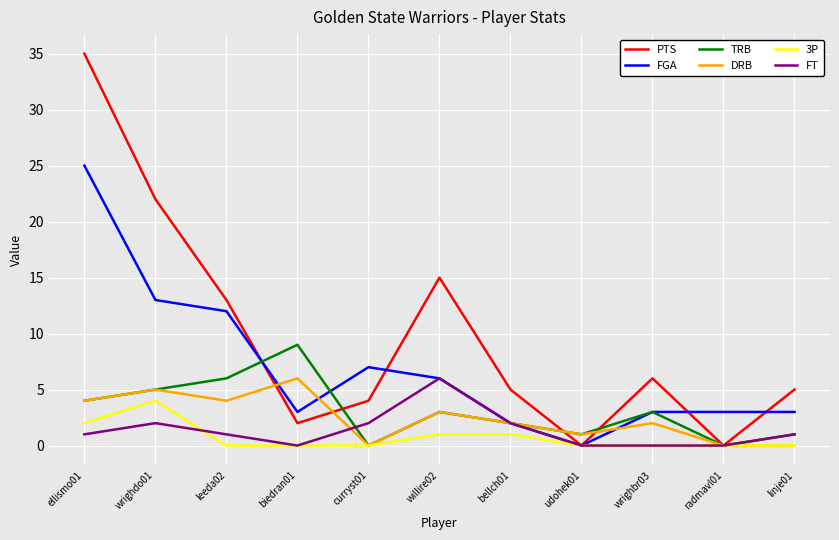

Which series has the largest total across all categories?

PTS